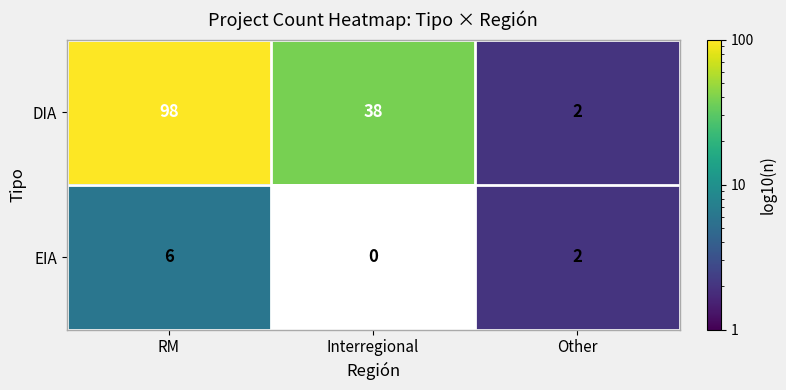

What is the spread (max minus min) of values at Interregional?

38